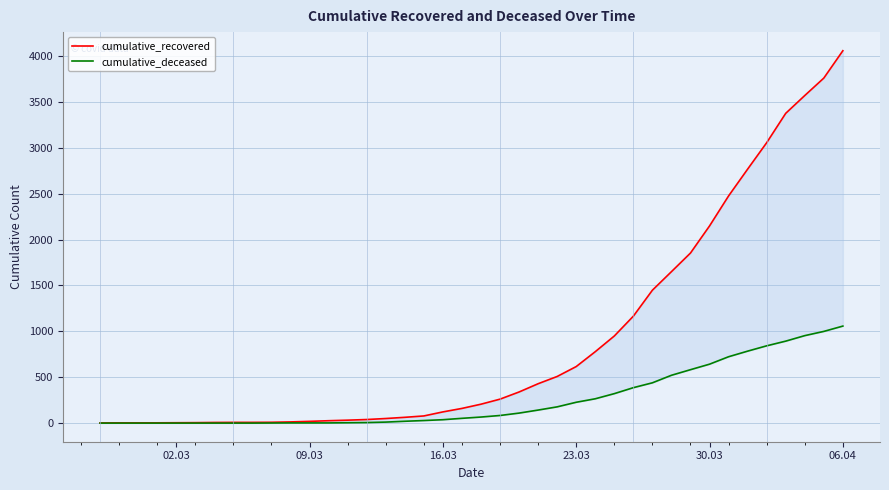

Is it true that cumulative_recovered equals 2011 at 37?

False